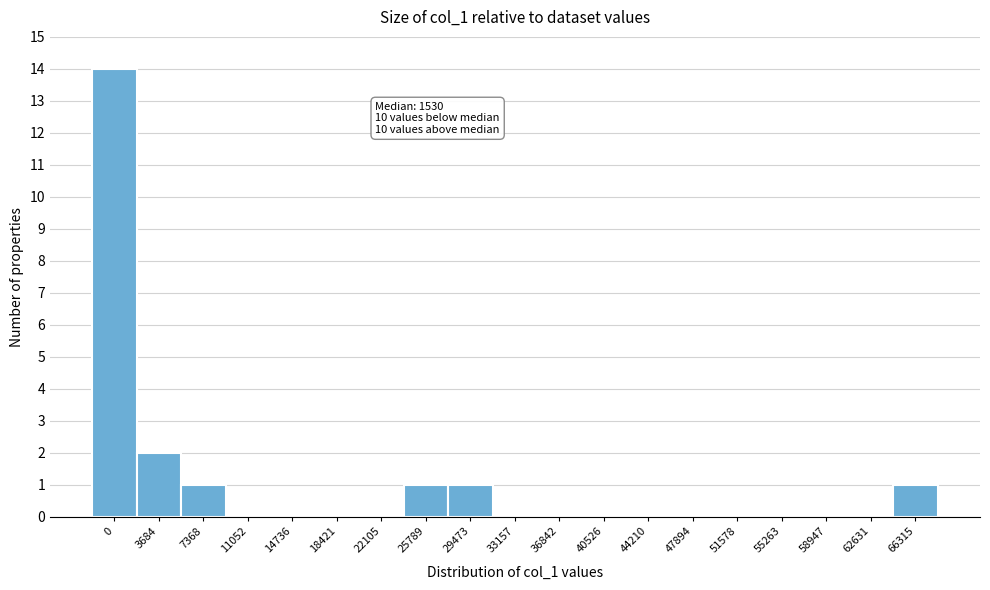

Reading left to right, extract all data points from this chart.

0=14	3684=2	7368=1	11052=0	14736=0	18421=0	22105=0	25789=1	29473=1	33157=0	36842=0	40526=0	44210=0	47894=0	51578=0	55263=0	58947=0	62631=0	66315=1